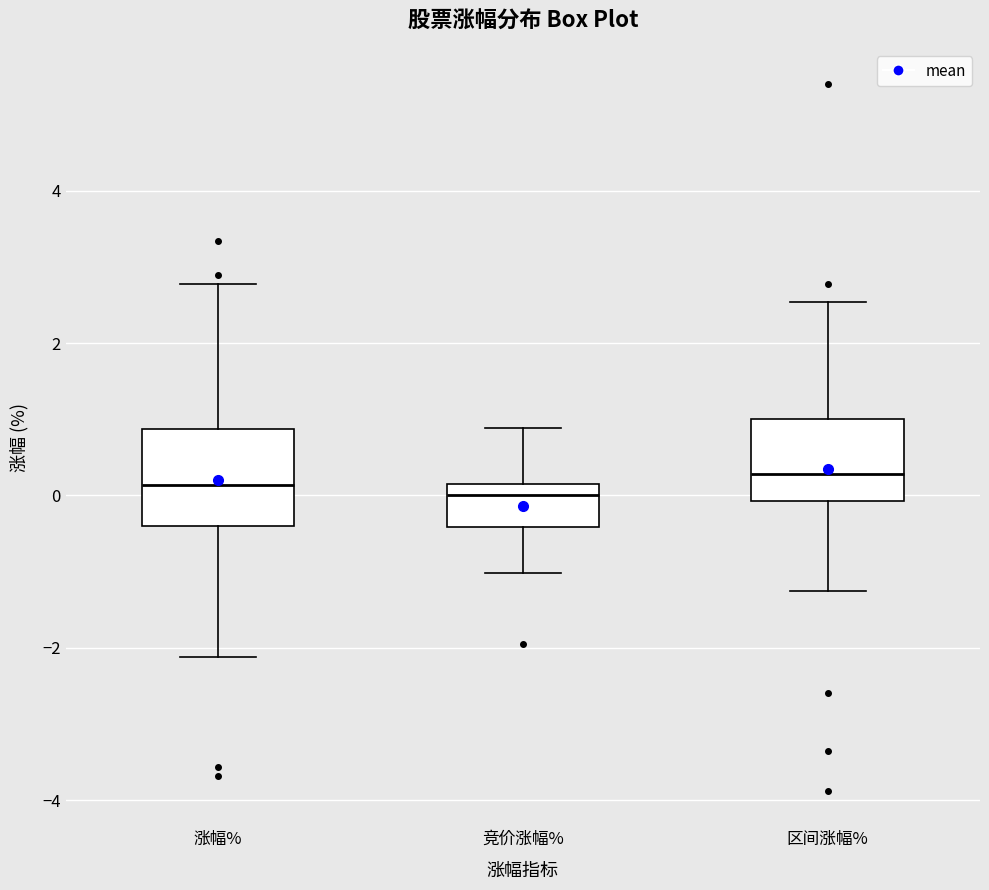

Reading left to right, read every box against the y-axis: the position of its median line, the range the box covers, and the ends of its whiskers. The values are not printed on the chart, so give them approximately, as read against the axis.

涨幅%: median 0.2, box -0.4 to 0.8, whiskers -2.2 to 2.8
竞价涨幅%: median 0.0, box -0.4 to 0.2, whiskers -1.0 to 0.8
区间涨幅%: median 0.2, box 0.0 to 1.0, whiskers -1.2 to 2.6